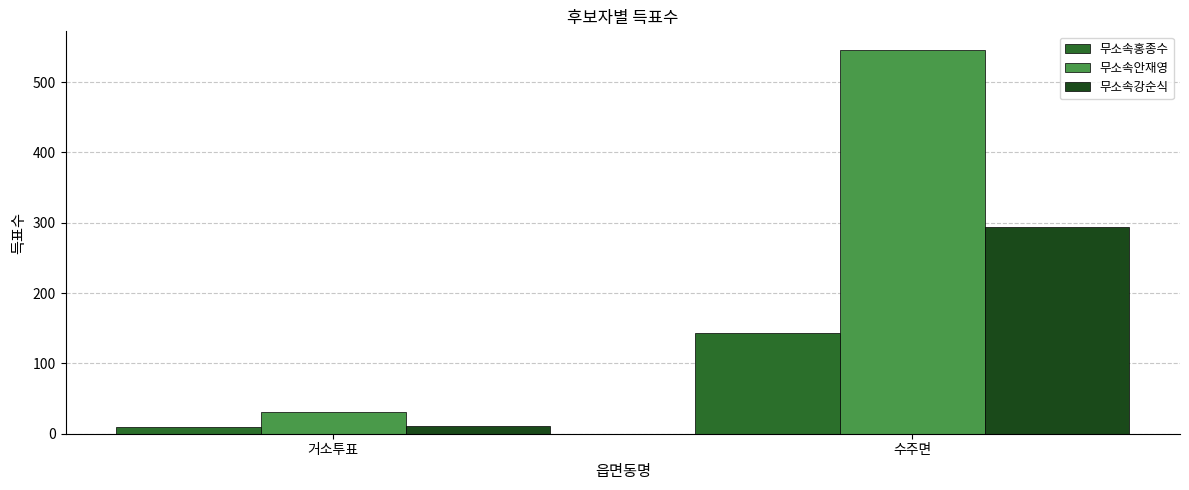

What is the label of the 1st bar from the right?

수주면